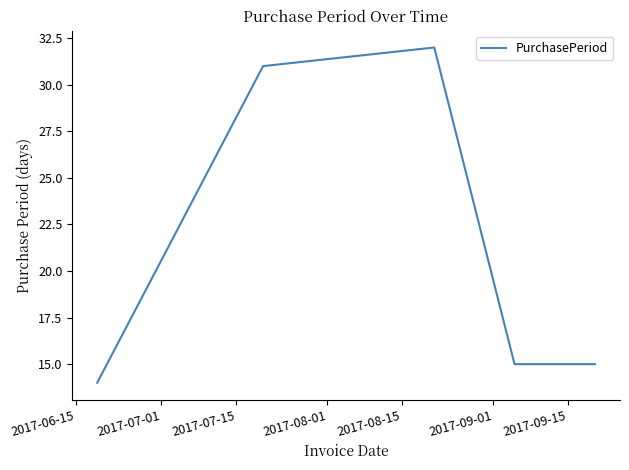

True or false: there are more than 2 points higher than both neighbors.

False